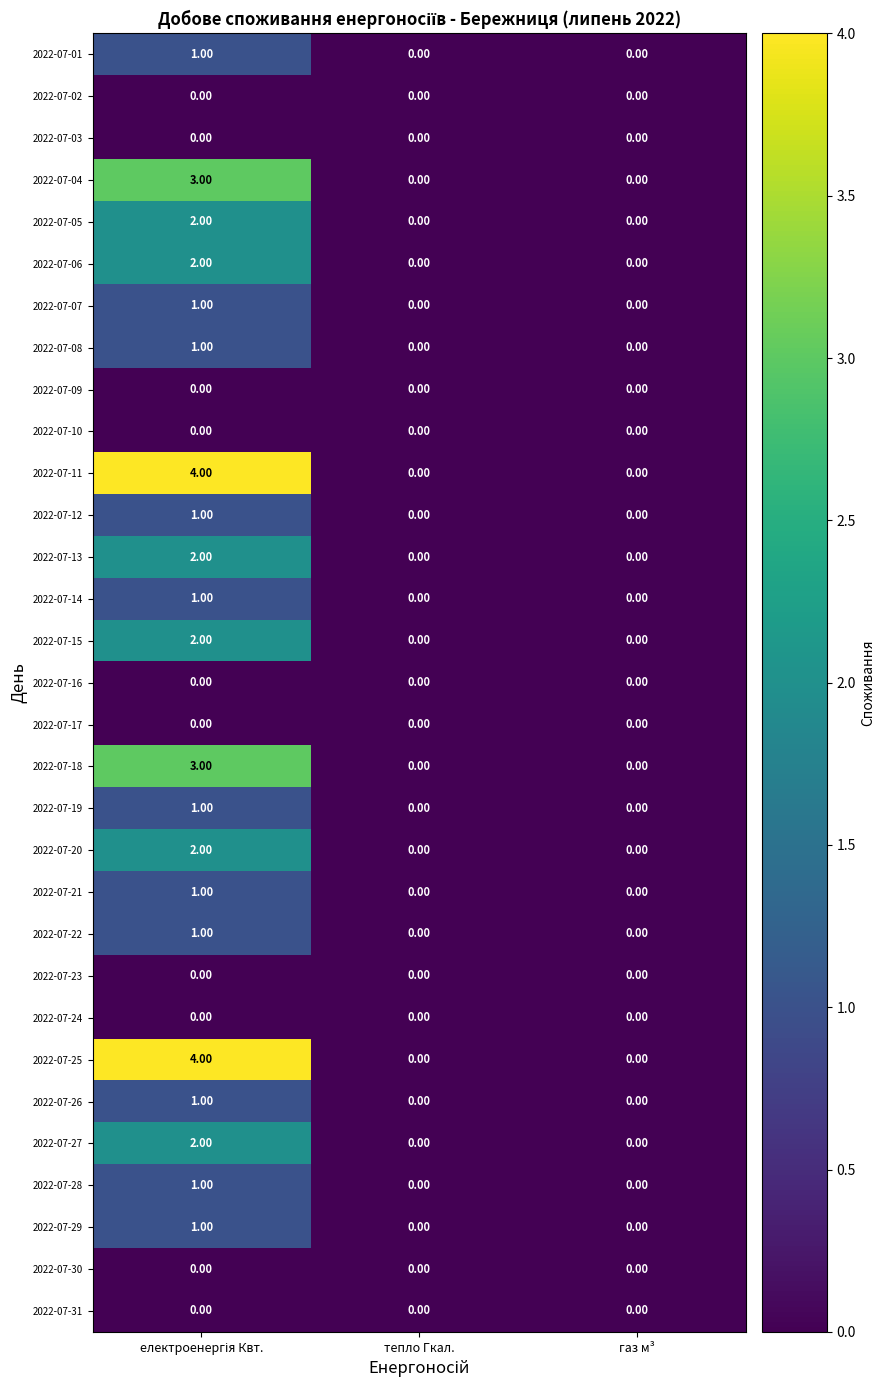

What is the difference between the maximum and minimum values in the 2022-07-18 series?

3